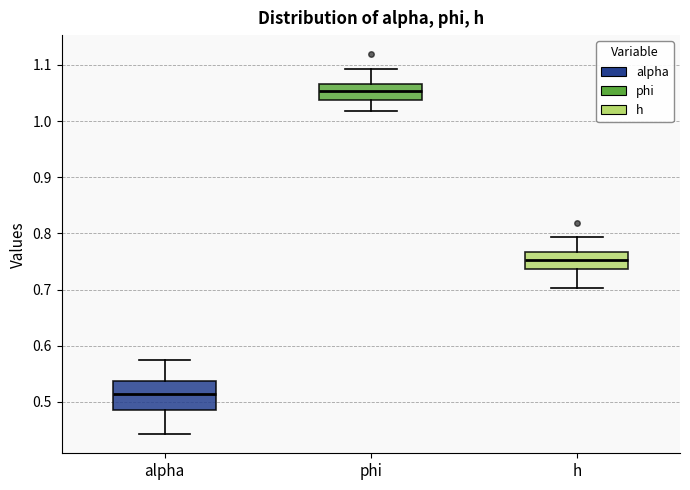

Which box's median line is the highest?

phi